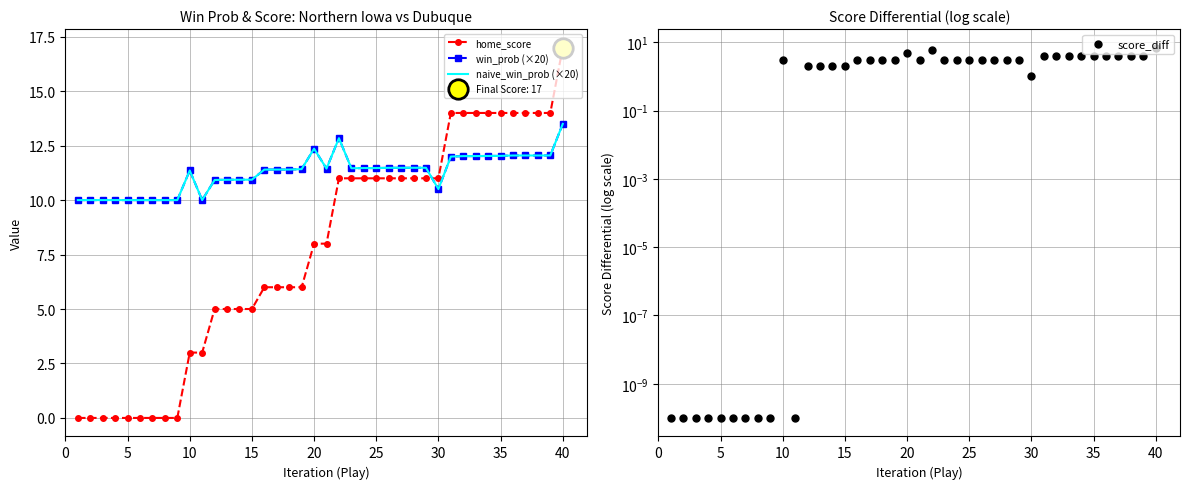

Which series has the widest spread of values?

home_score